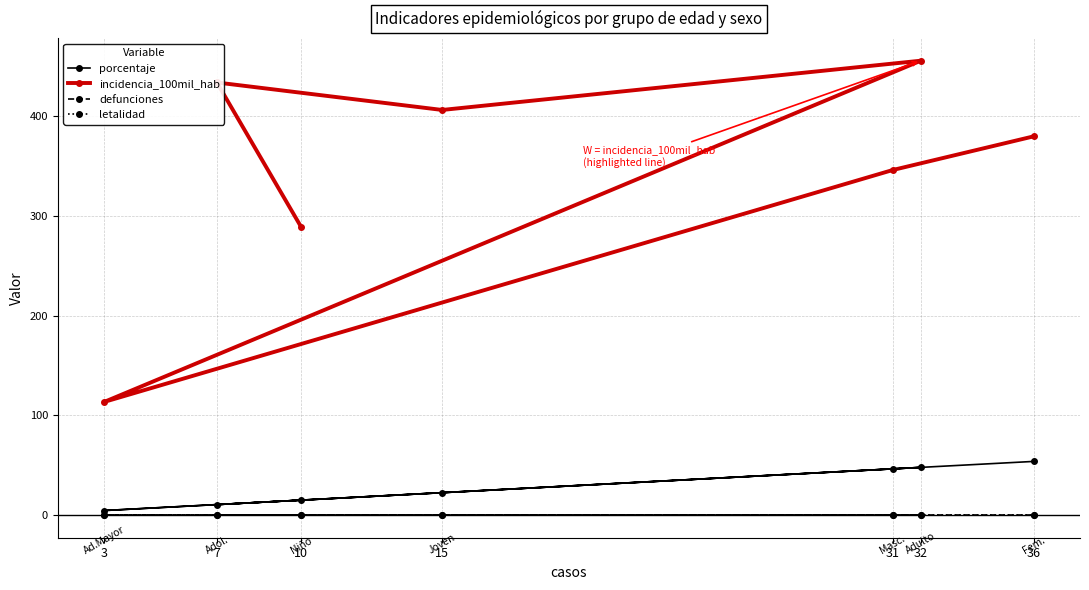

True or false: defunciones has more than 0 interior local peaks.

False